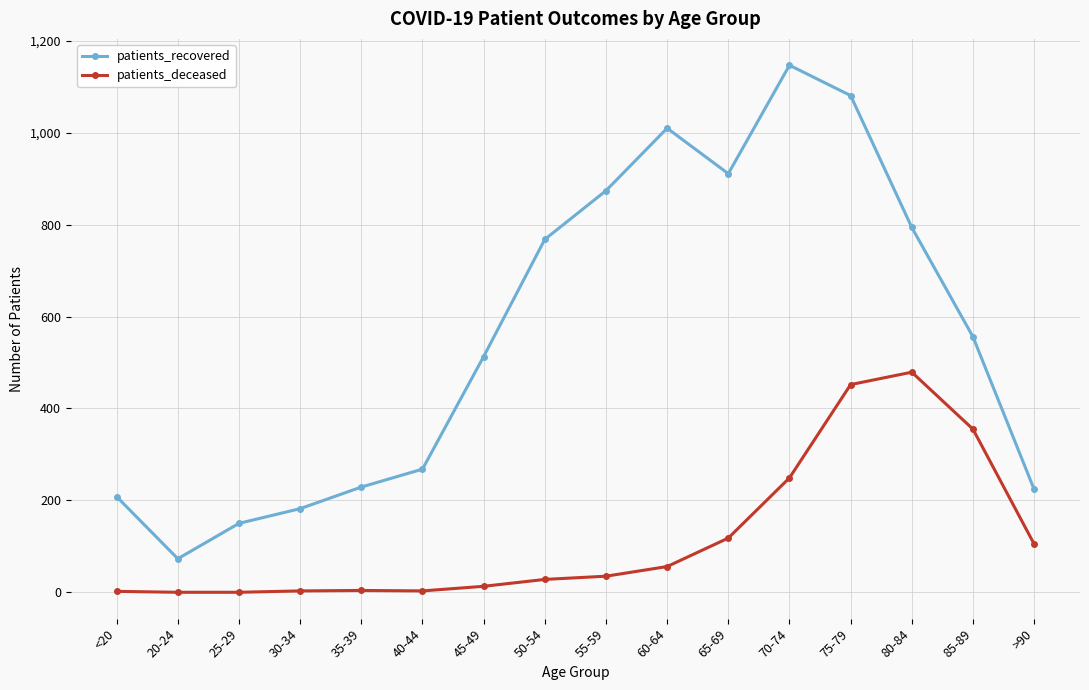

At which category does patients_recovered reach its first local valley?

20-24